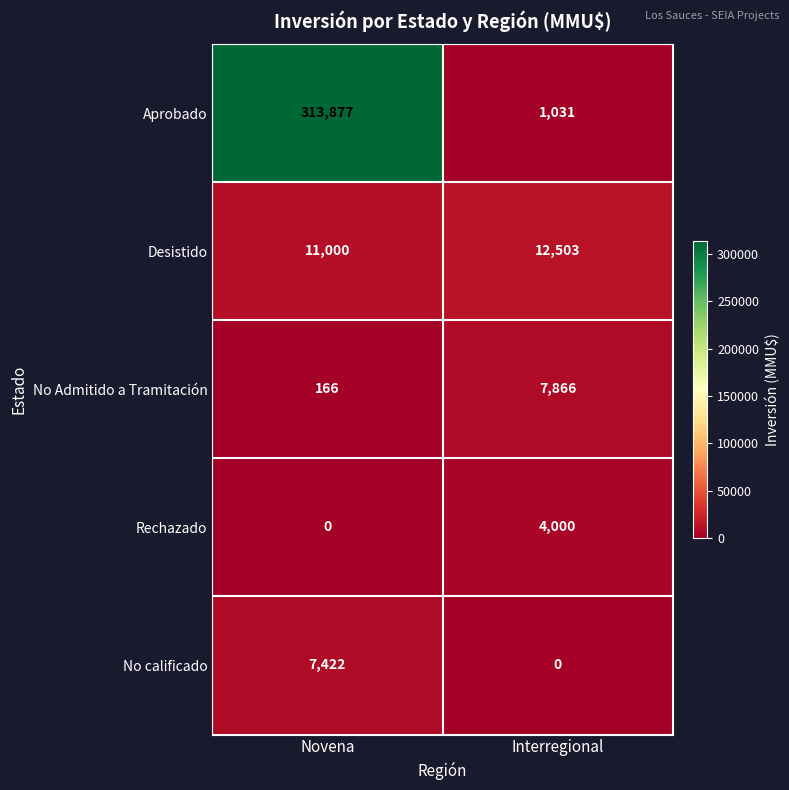

Which series changed the most between Novena and Interregional?

Aprobado